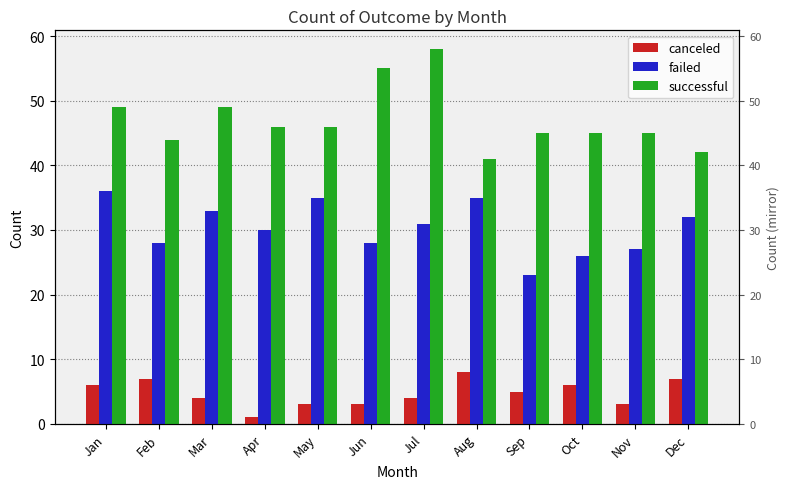

Which series has the largest total across all categories?

successful